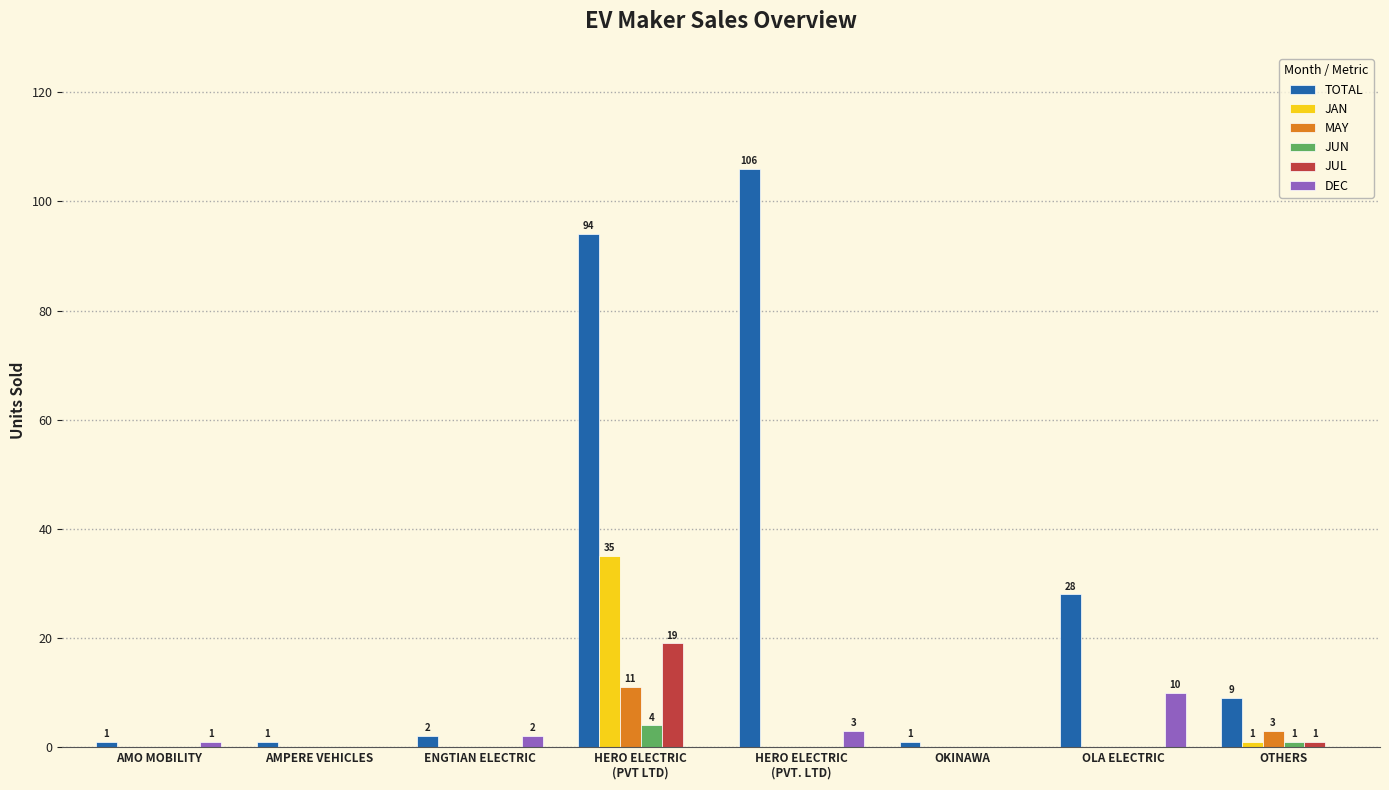

At which category is the sum across all series the highest?

HERO ELECTRIC
(PVT LTD)